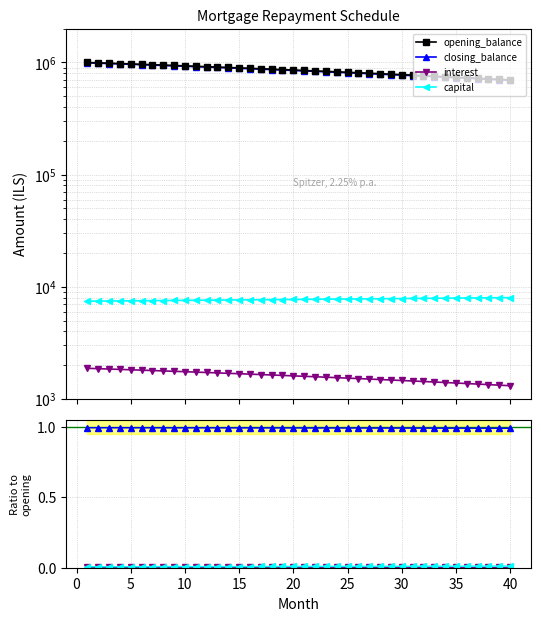

At 5, list the series in order from smallest to largest.

interest, capital, closing_balance, opening_balance